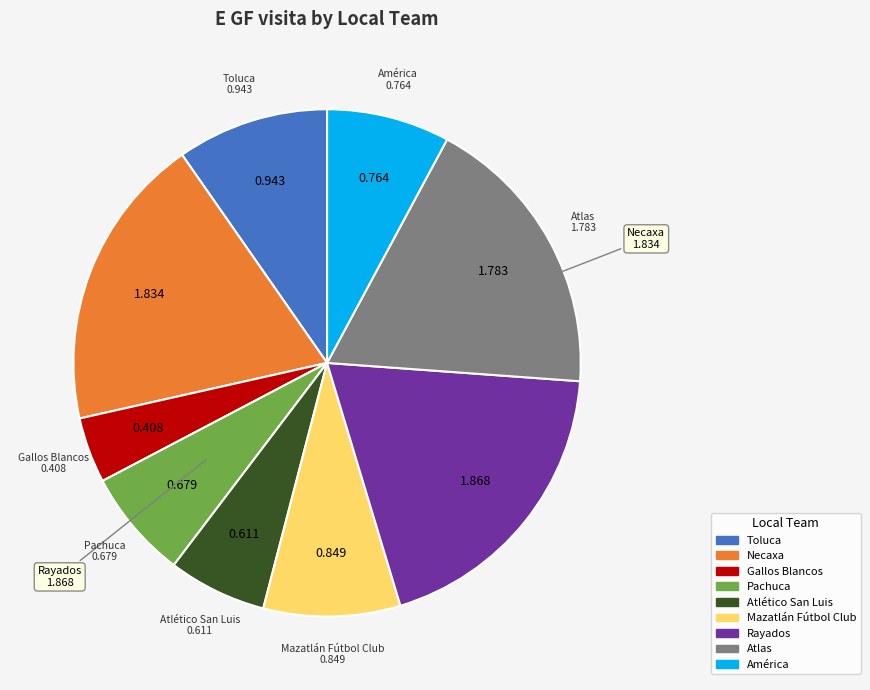

Combined, do Necaxa and Mazatlán Fútbol Club account for over 50%?

No